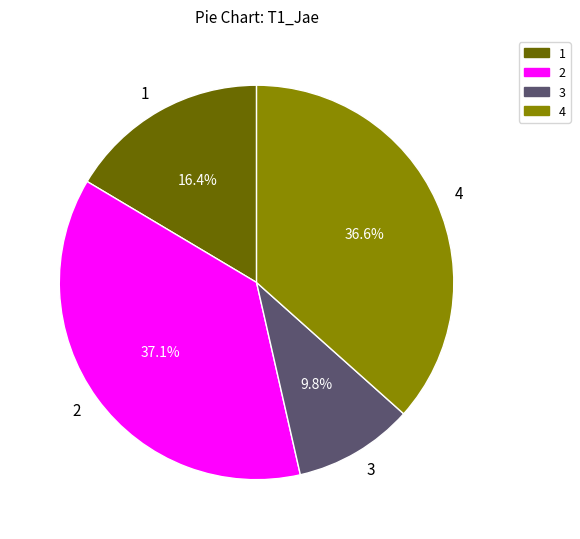

Rank the categories by value from highest to lowest.

2, 4, 1, 3